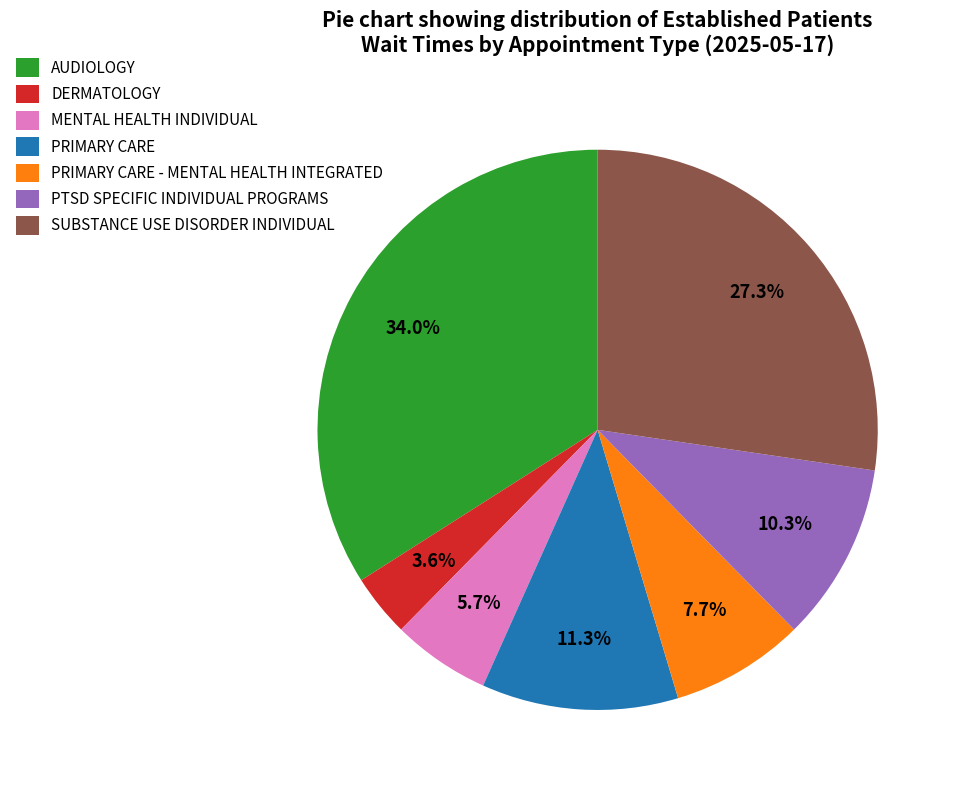

Is it true that SUBSTANCE USE DISORDER INDIVIDUAL is 27% of the pie?

True